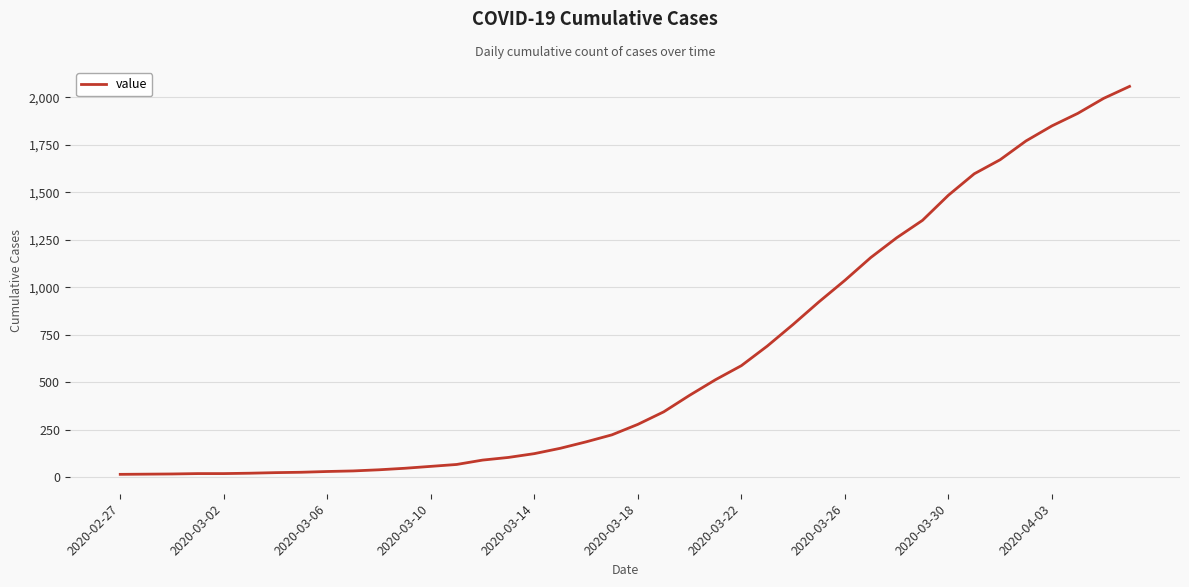

What is the difference between the second highest and minimum values?

1979